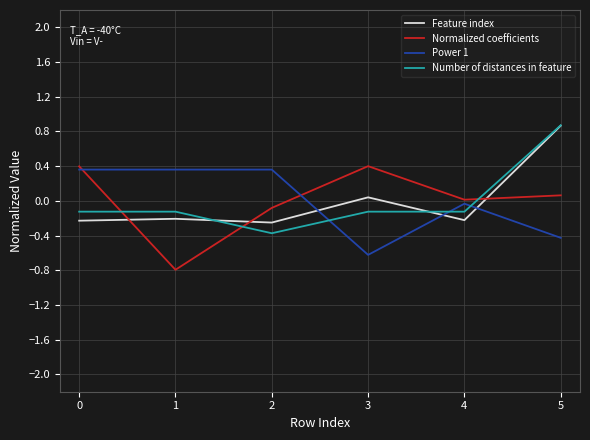

Where is the first local maximum for Normalized coefficients?

3